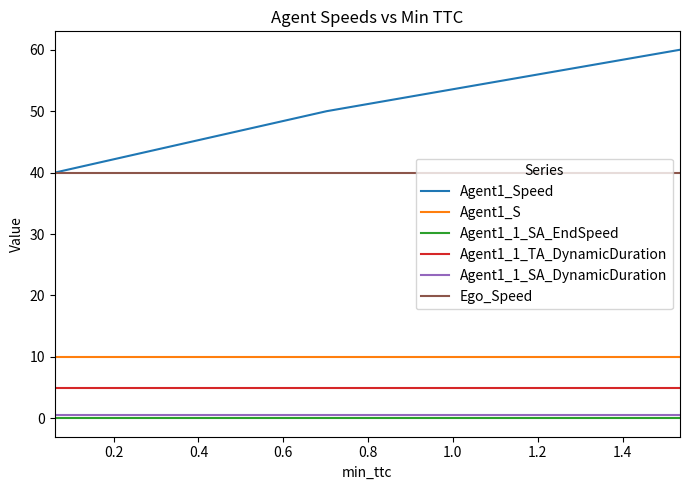

What is the maximum value shown in the chart?

60.0